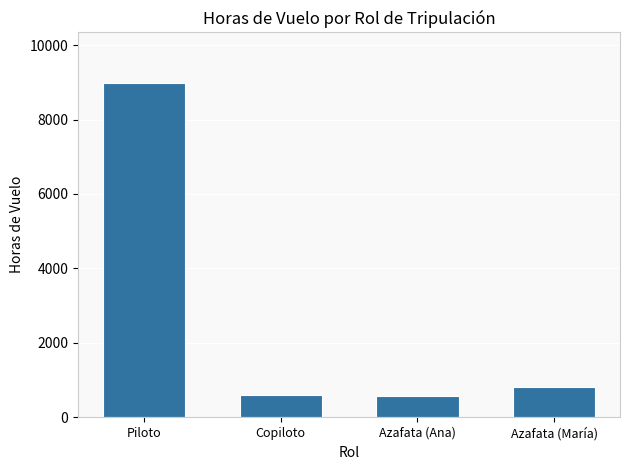

What is the difference between the maximum and second lowest values?

8403